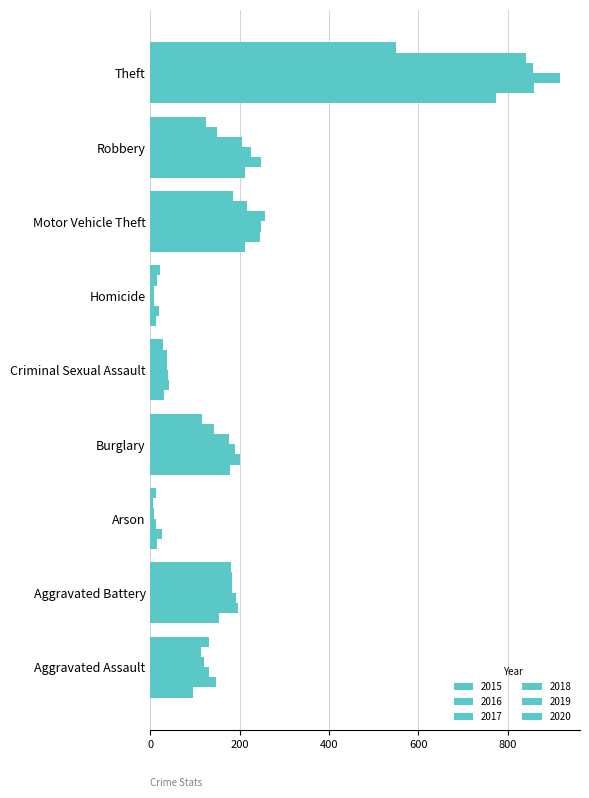

How many categories are shown in the chart?

9